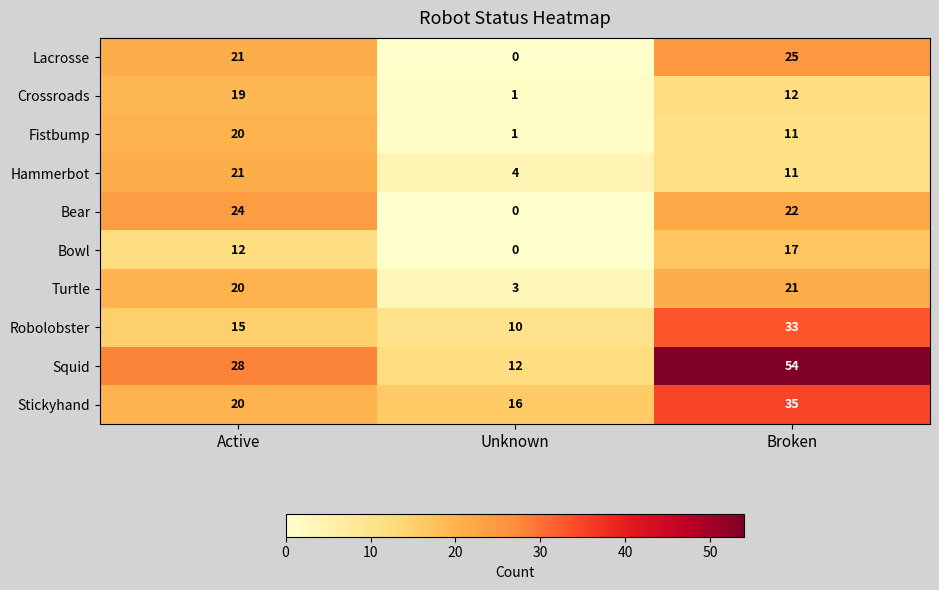

Reading right to left, list all the values displayed in this chart.

Lacrosse: 25	0	21
Crossroads: 12	1	19
Fistbump: 11	1	20
Hammerbot: 11	4	21
Bear: 22	0	24
Bowl: 17	0	12
Turtle: 21	3	20
Robolobster: 33	10	15
Squid: 54	12	28
Stickyhand: 35	16	20